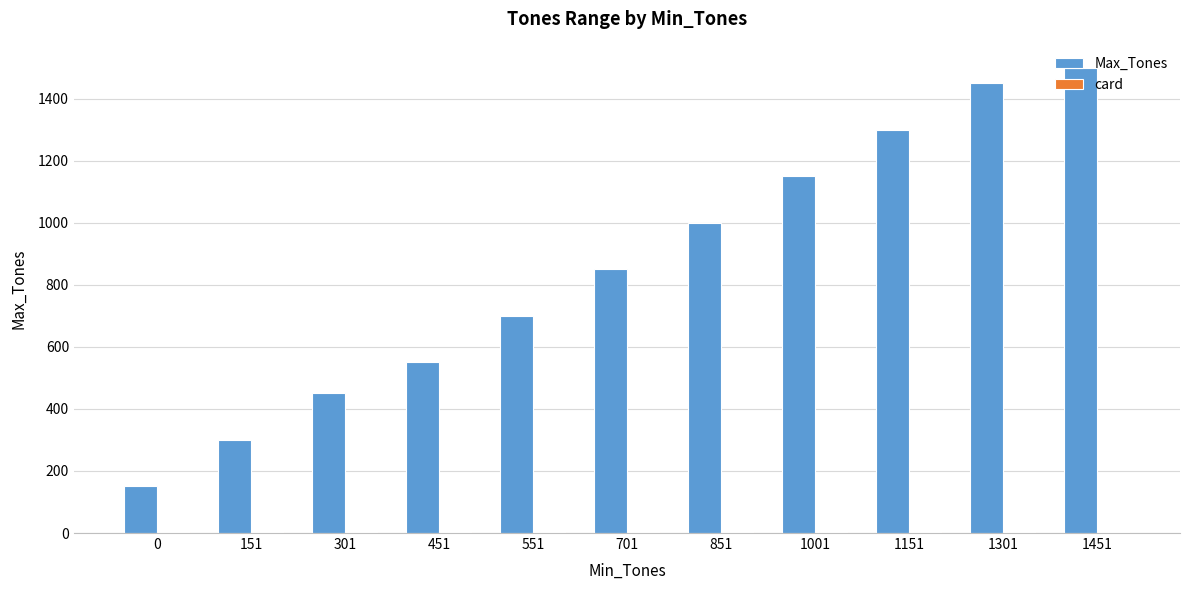

What is the sum of all Max_Tones values?

9400